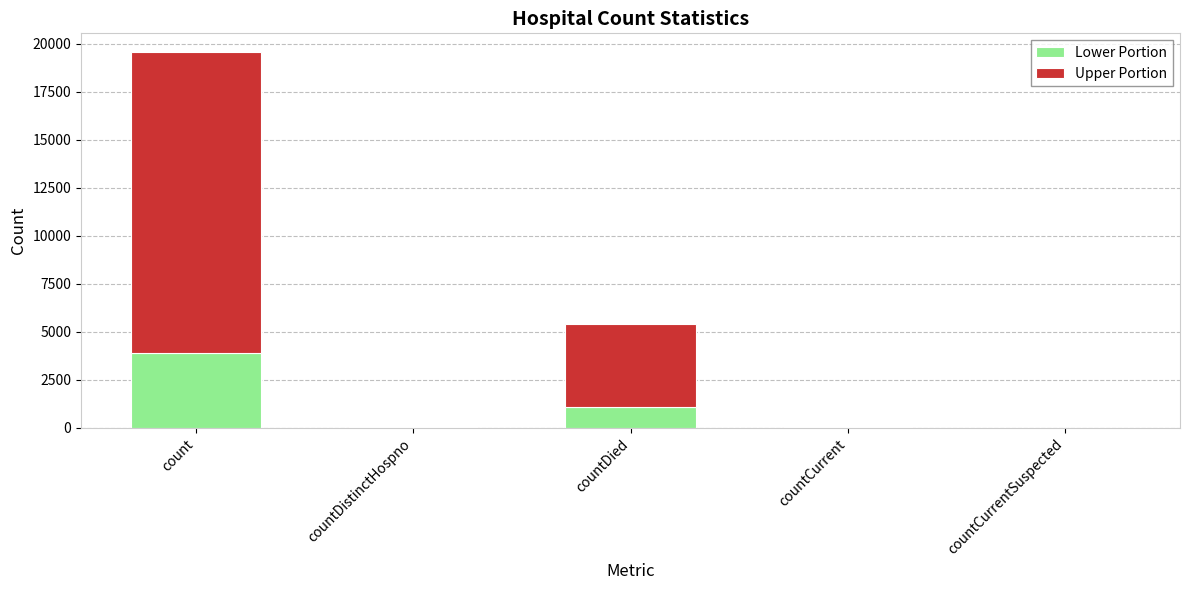

What is the highest value of the Lower Portion series?

3910.6